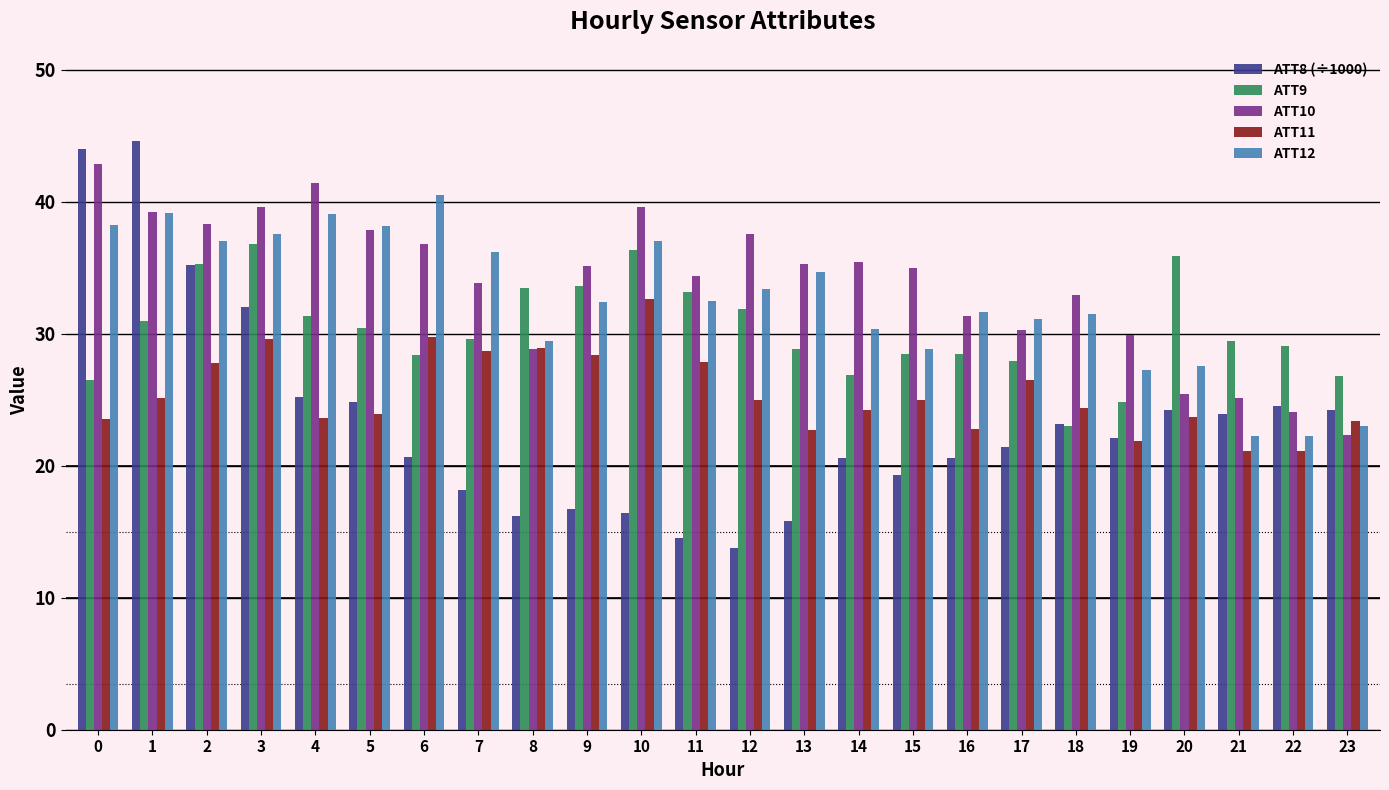

What is the average value of the ATT11 series?

25.5